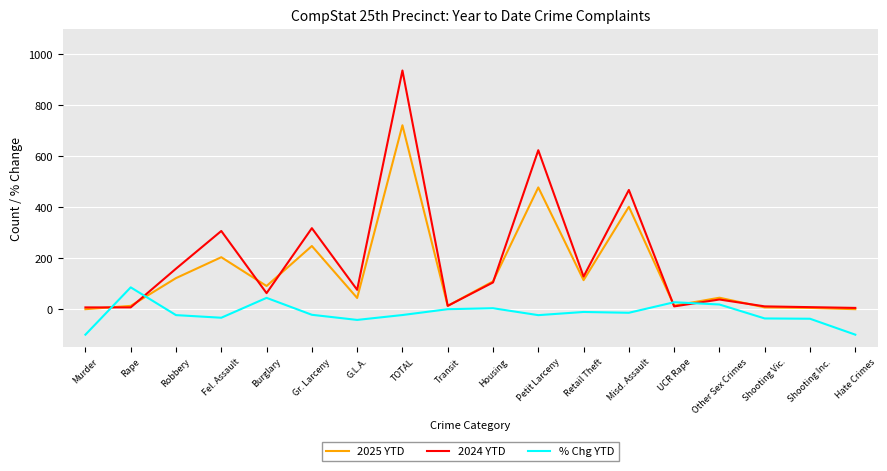

What is the difference between the maximum and minimum values in the % Chg YTD series?

185.7